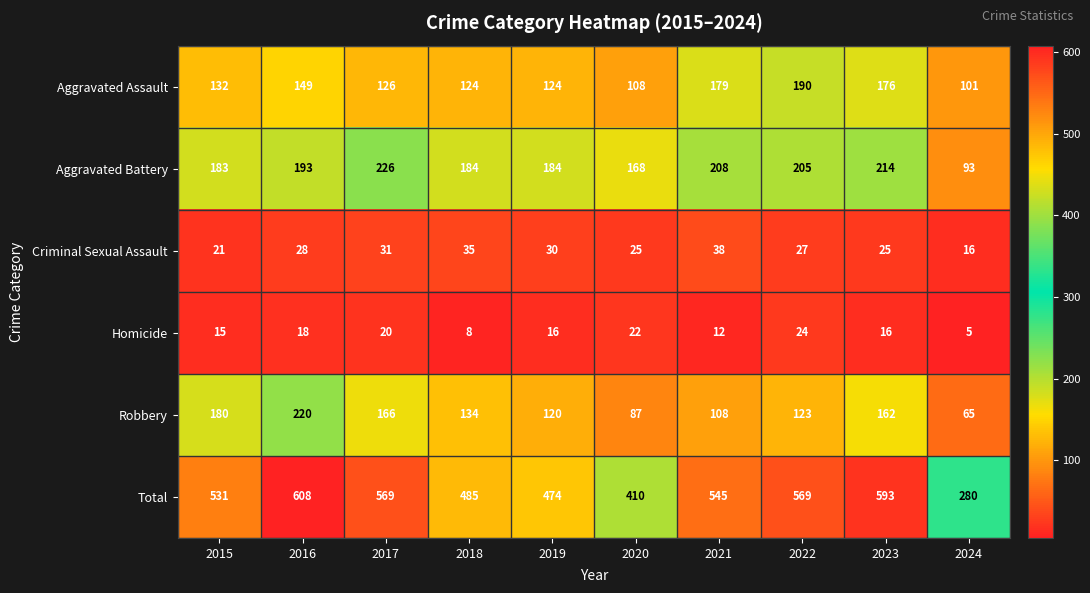

Which series has the largest total across all categories?

Total